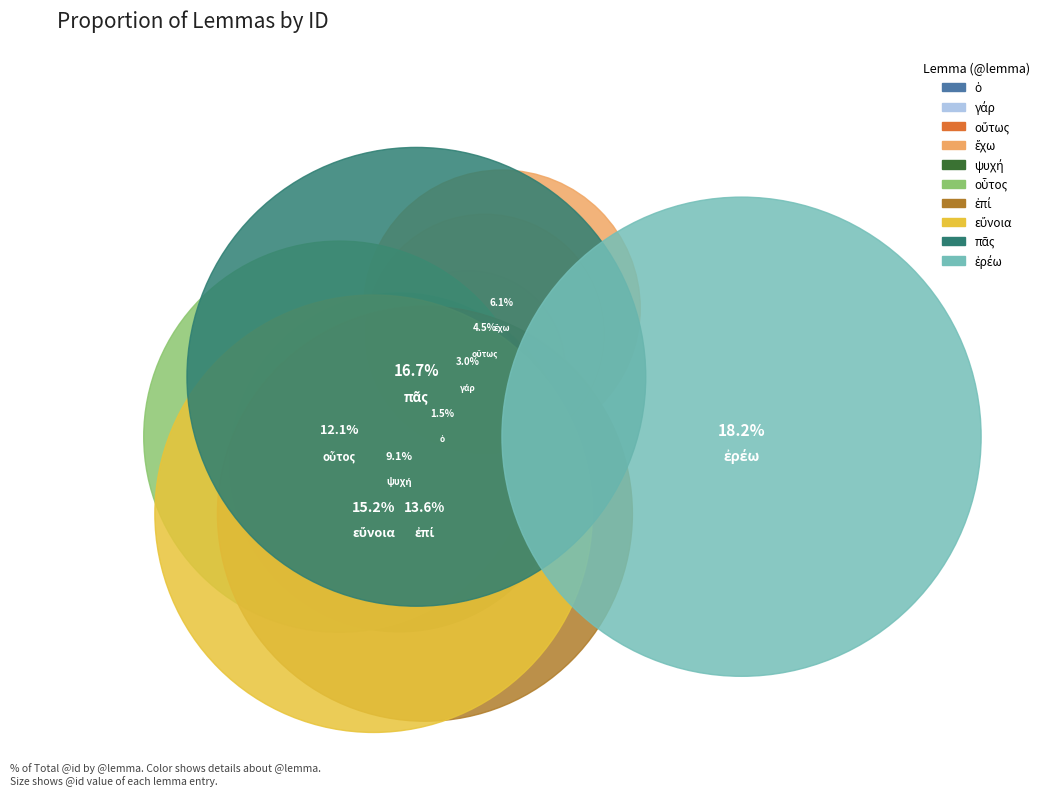

The πᾶς slice represents 29% of the pie. True or false?

False